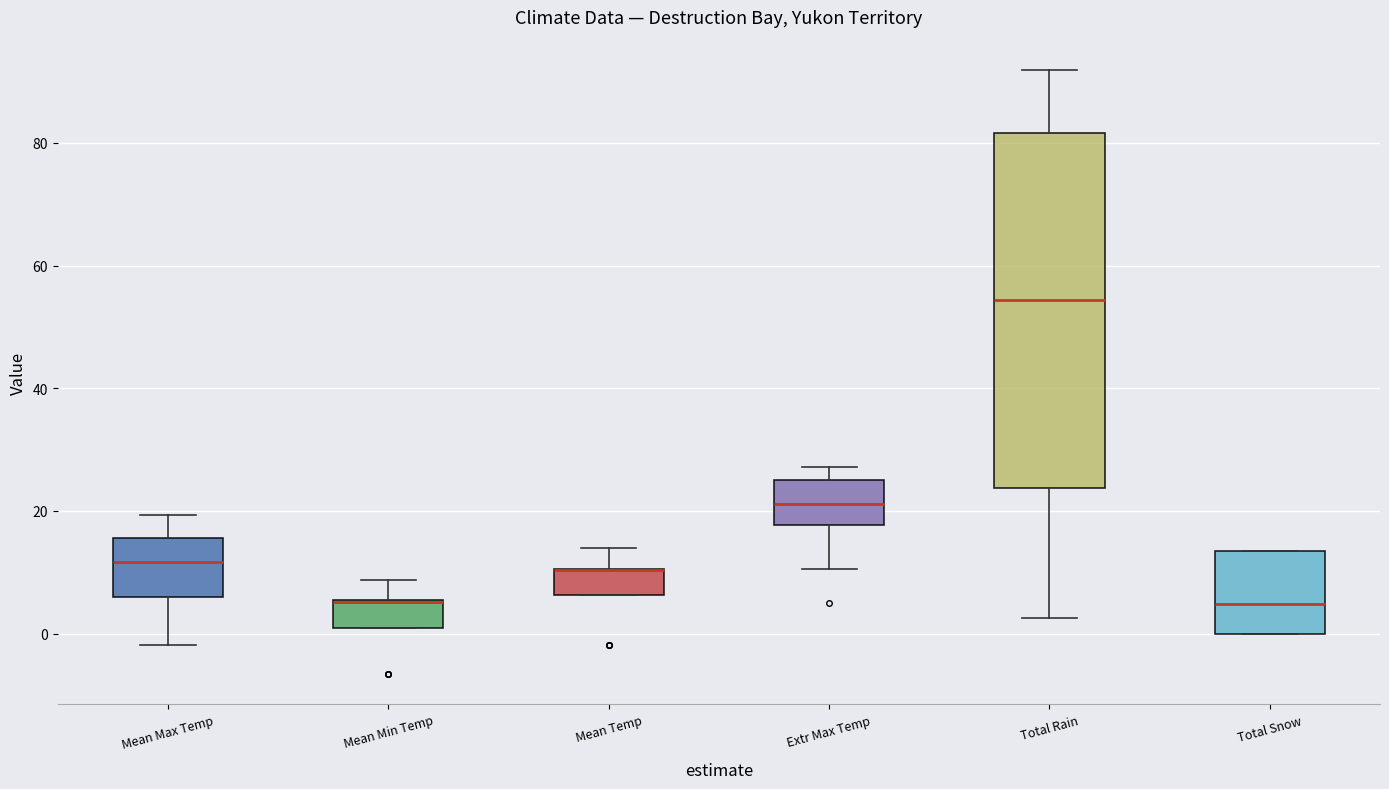

Which box is the tallest, from its lower edge to its upper edge?

Total Rain